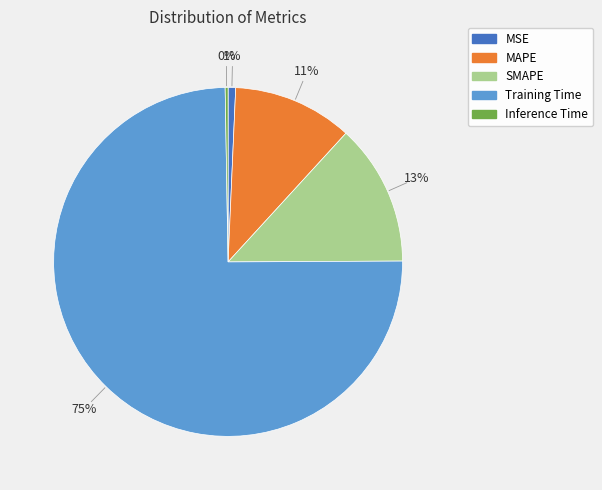

Is it true that SMAPE is 13% of the pie?

True